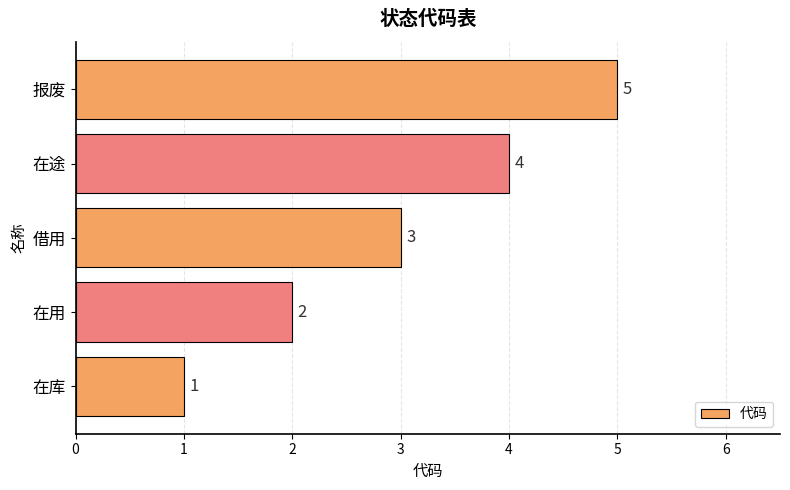

Which category has the highest value across all series?

报废